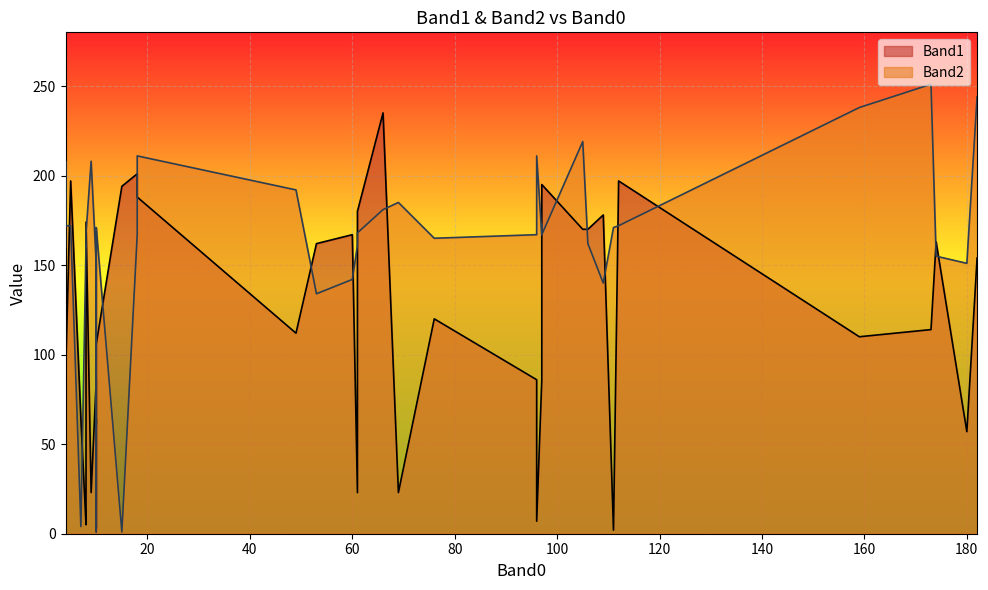

At 8, list the series in order from largest to smallest.

Band2, Band1